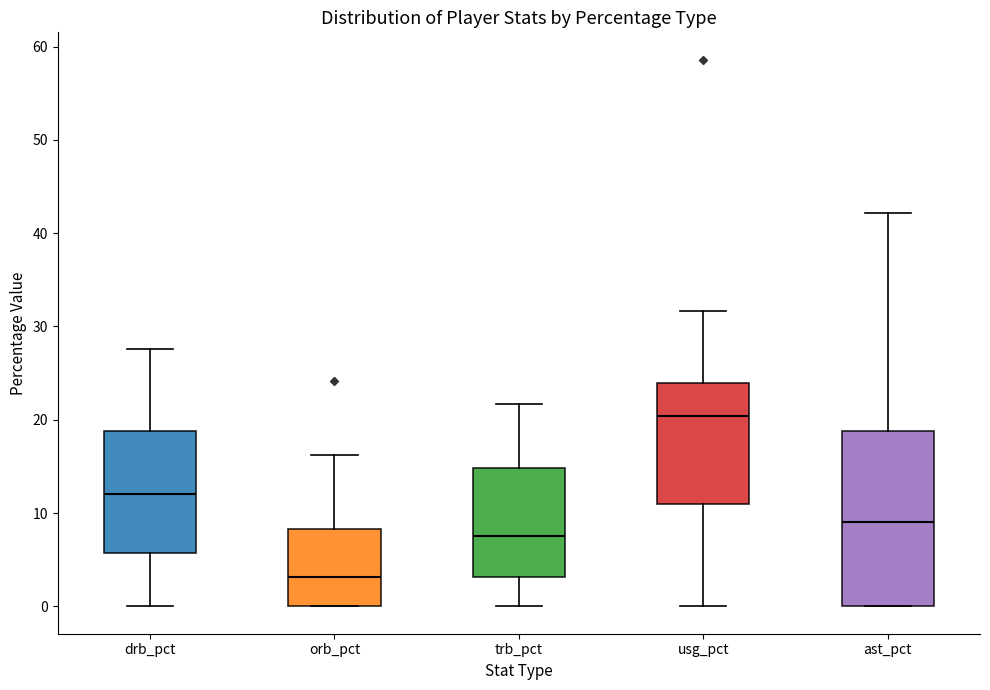

Comparing the boxes themselves (not the whiskers), which one is the tallest?

ast_pct